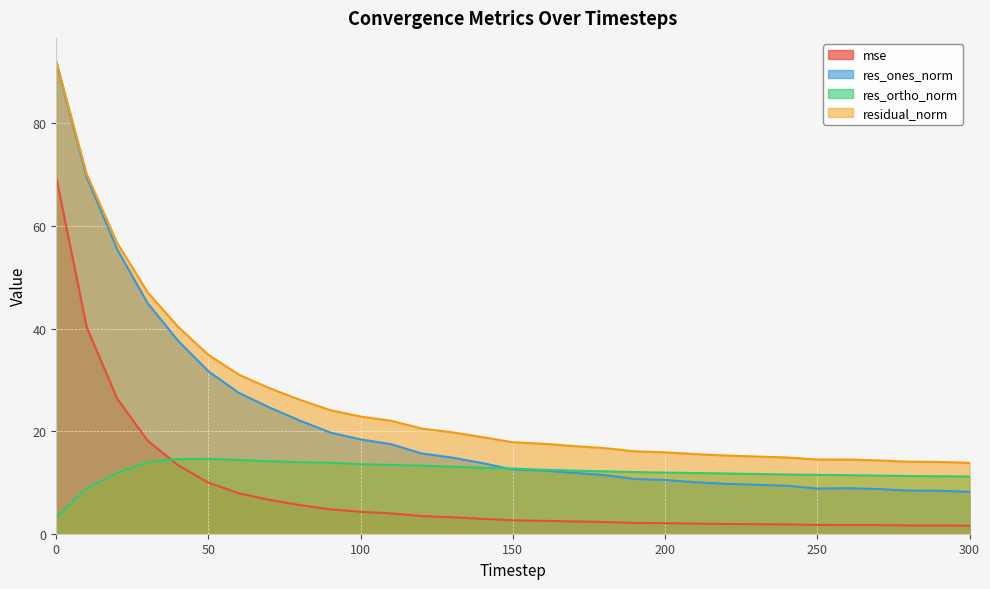

True or false: res_ortho_norm and residual_norm intersect in this chart.

False